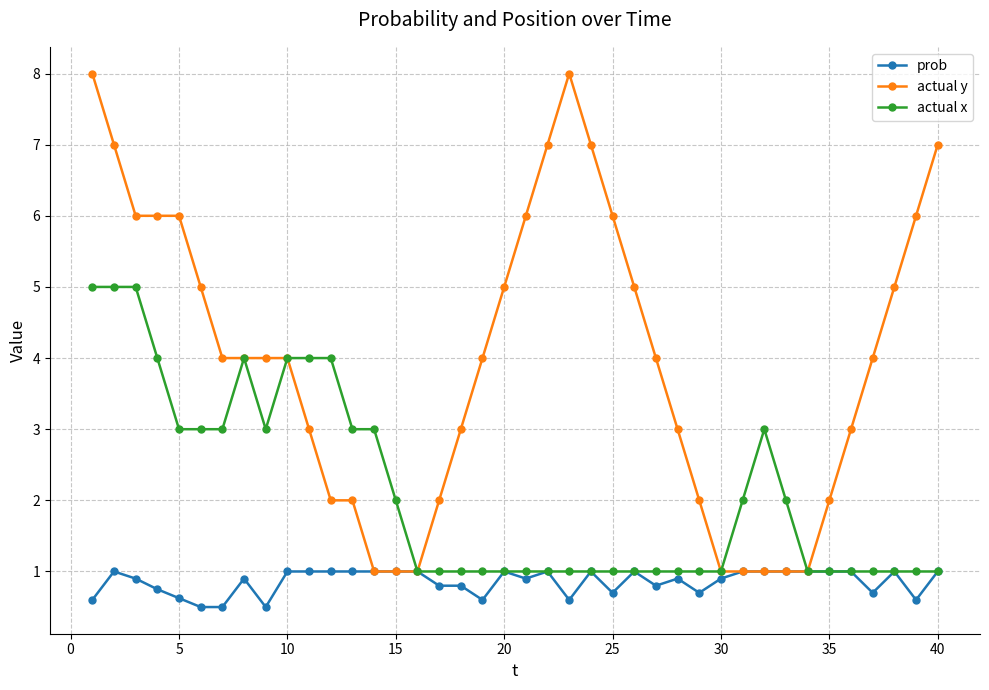

Does the chart display data point markers on the line(s)?

Yes